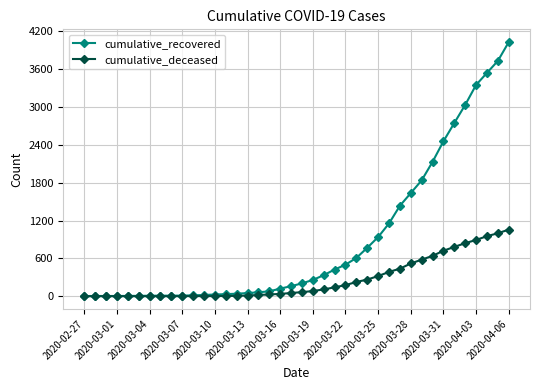

What is the highest value of the cumulative_deceased series?

1056